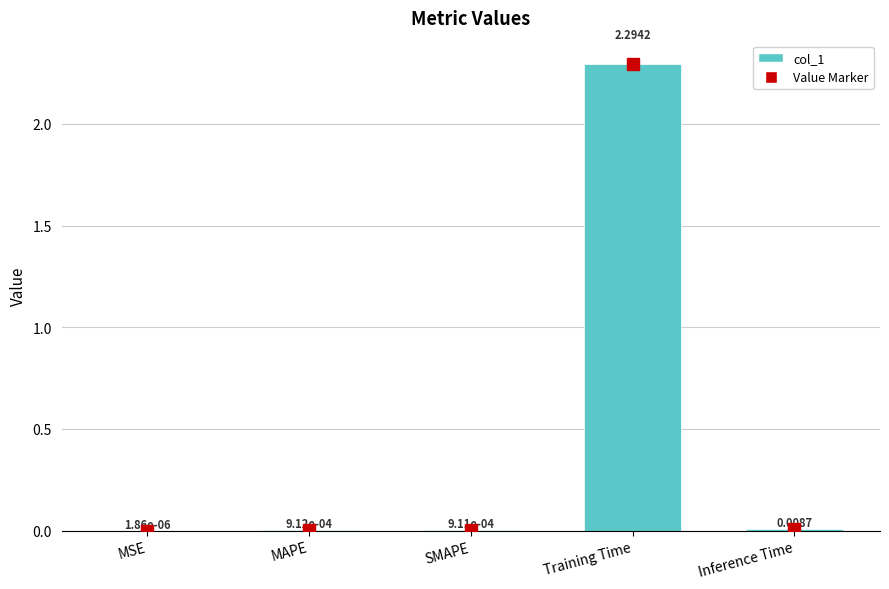

What is the change in value from SMAPE to Training Time?

+2.3